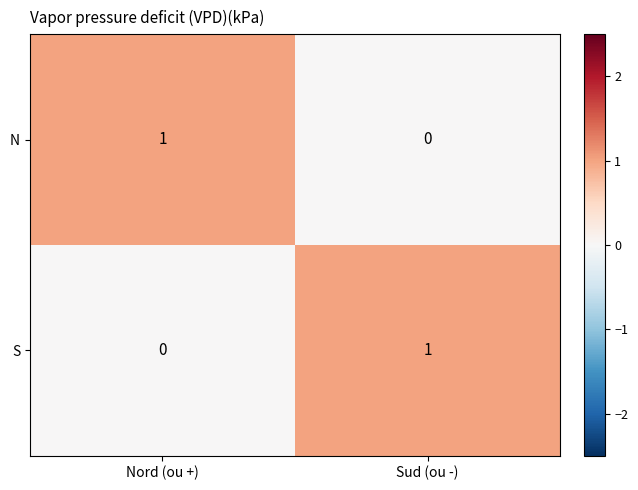

Where is S nearest to the value 0?

Nord (ou +)